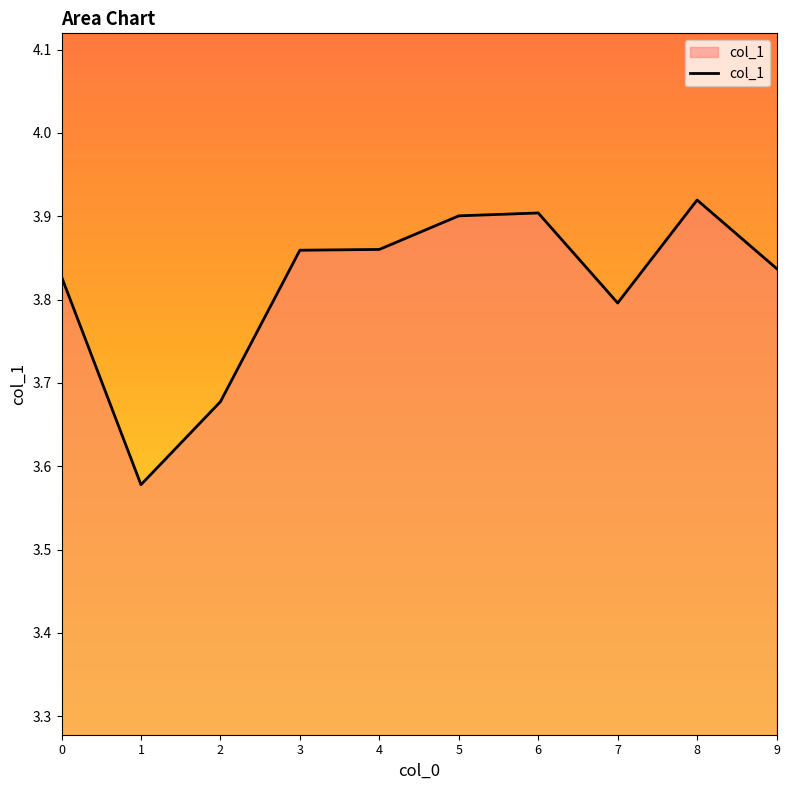

The value at 4 is 3.9. True or false?

True